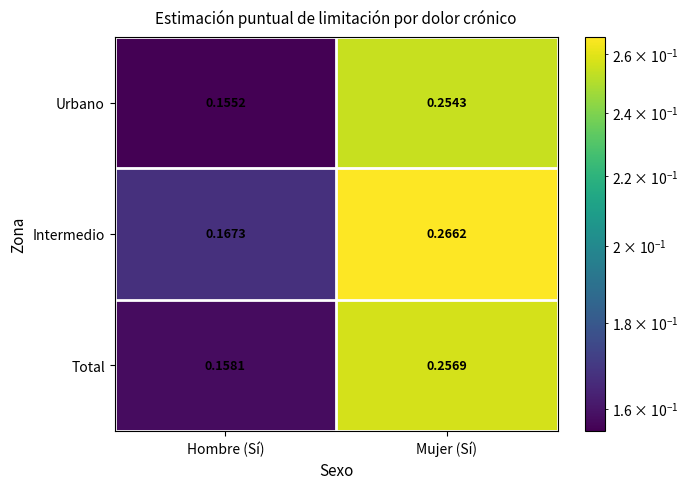

How many distinct data groups are displayed?

3